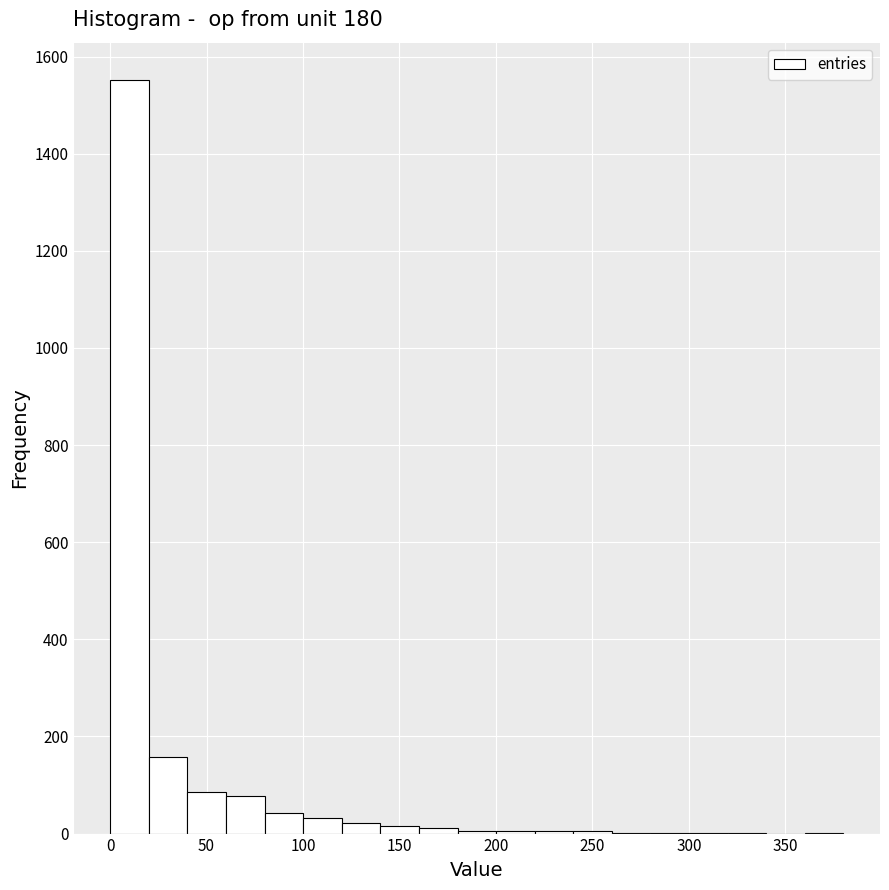

Reading left to right, transcribe this chart: for each bar, give the range it covers on the x-axis and its height. Neither the bar edges nor the heights are printed on the chart, so give them approximately, as read against the axes.

0 to 20: 1560
20 to 40: 160
40 to 60: 80
60 to 80: 80
80 to 100: 40
100 to 120: 40
120 to 140: 20
140 to 160: under 20
160 to 180: under 20
180 to 200: under 20
200 to 220: under 20
220 to 240: under 20
240 to 260: under 20
260 to 280: under 20
280 to 300: under 20
300 to 320: under 20
320 to 340: under 20
340 to 360: 0
360 to 380: under 20